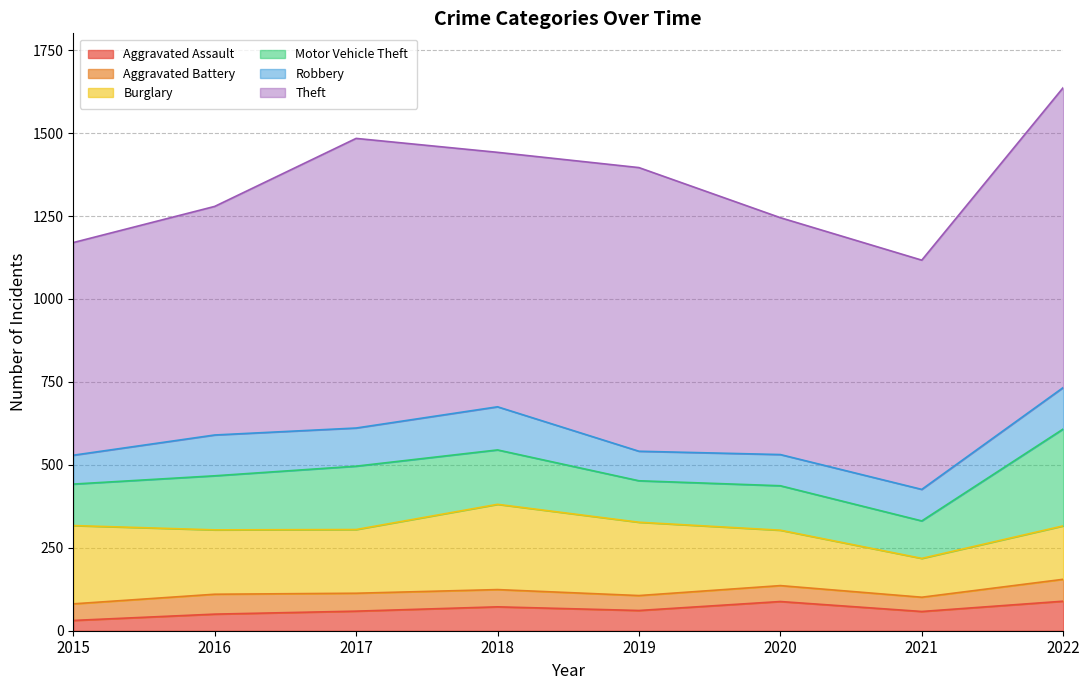

Rank the categories by Theft value from lowest to highest.

2015, 2016, 2021, 2020, 2018, 2019, 2017, 2022